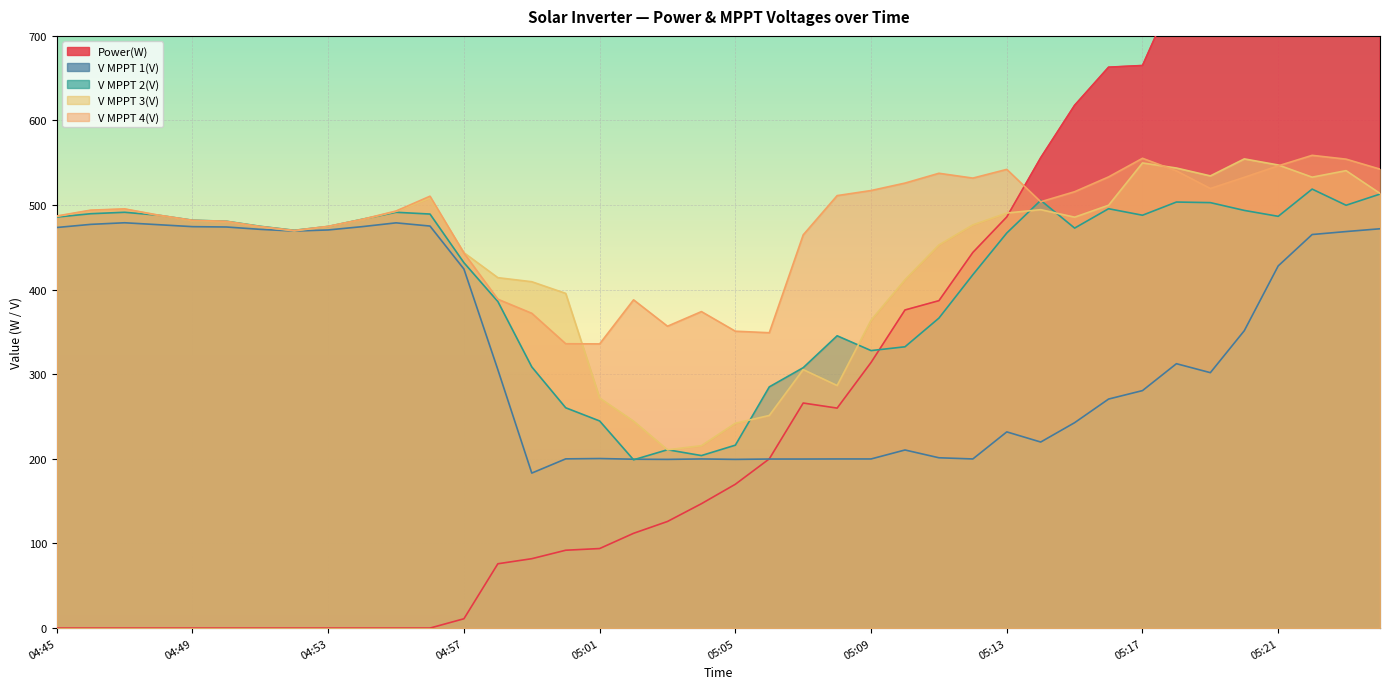

Which series has the largest range (max minus min)?

Power(W)